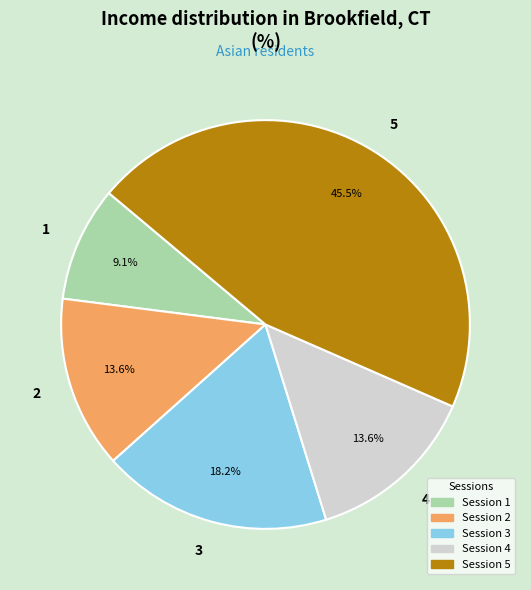

What is the ratio of the value at 4 to the value at 2?

1.0